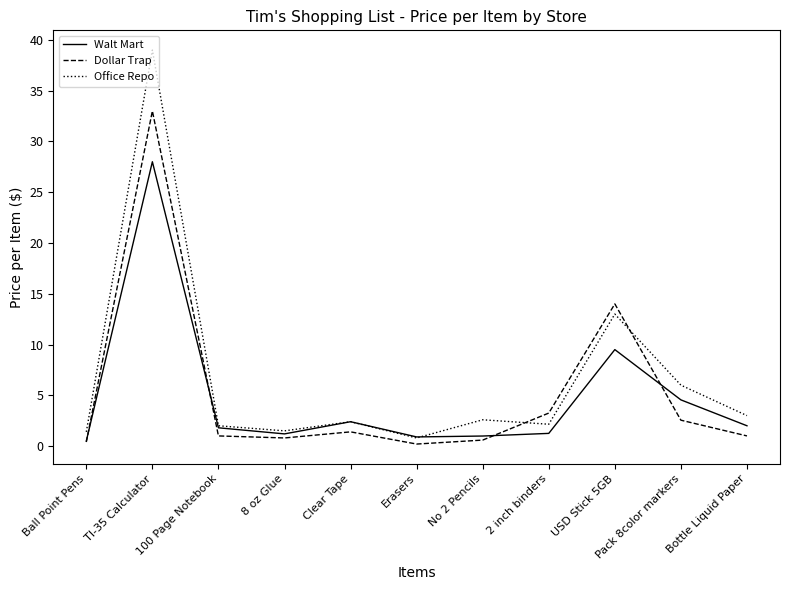

In Walt Mart, how many points are higher than both neighbors (excluding endpoints)?

3